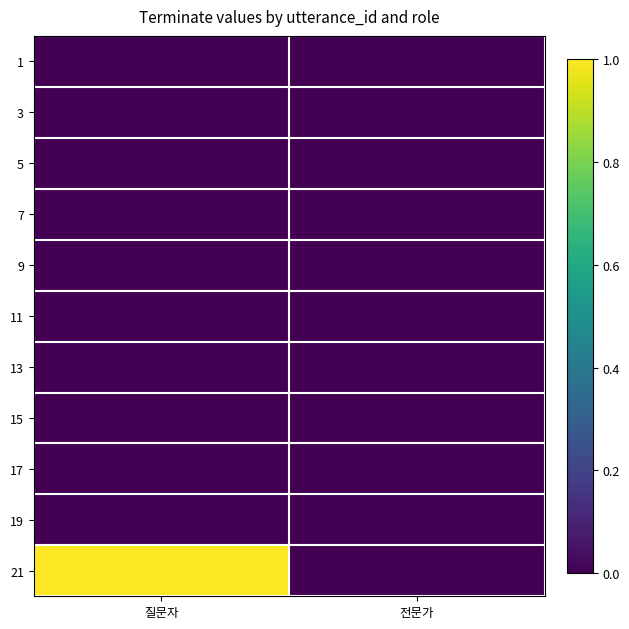

Reading right to left, what are all the values shown in this chart?

1: 전문가=0	질문자=0
3: 전문가=0	질문자=0
5: 전문가=0	질문자=0
7: 전문가=0	질문자=0
9: 전문가=0	질문자=0
11: 전문가=0	질문자=0
13: 전문가=0	질문자=0
15: 전문가=0	질문자=0
17: 전문가=0	질문자=0
19: 전문가=0	질문자=0
21: 전문가=0	질문자=1